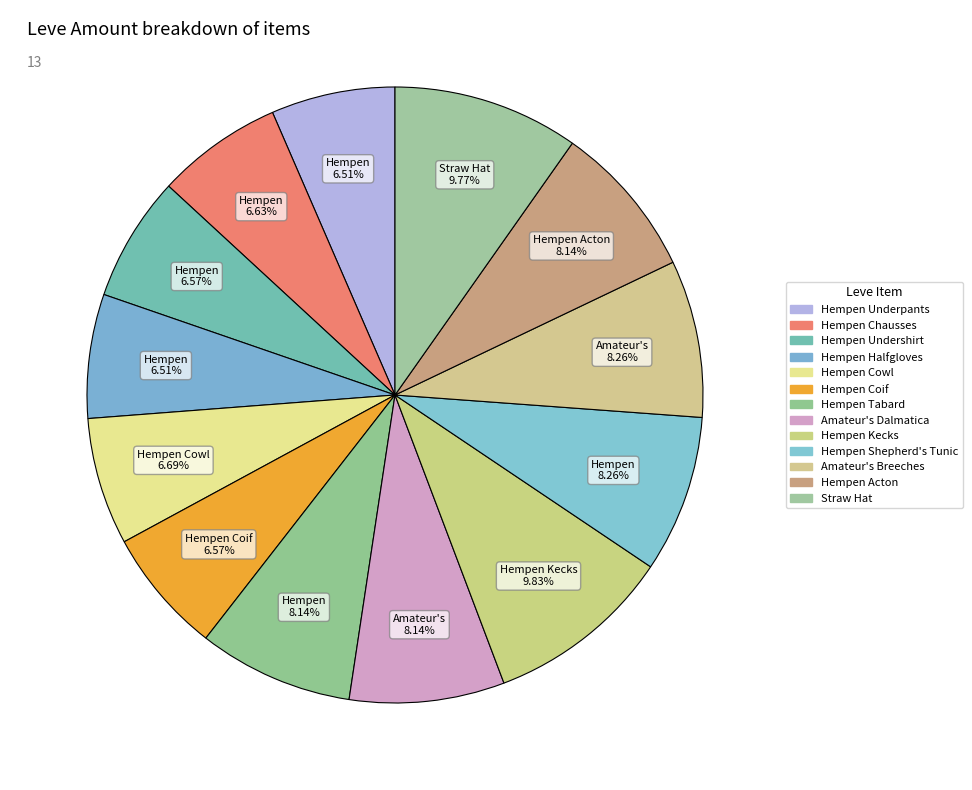

Is Hempen Chausses the majority of the pie?

No